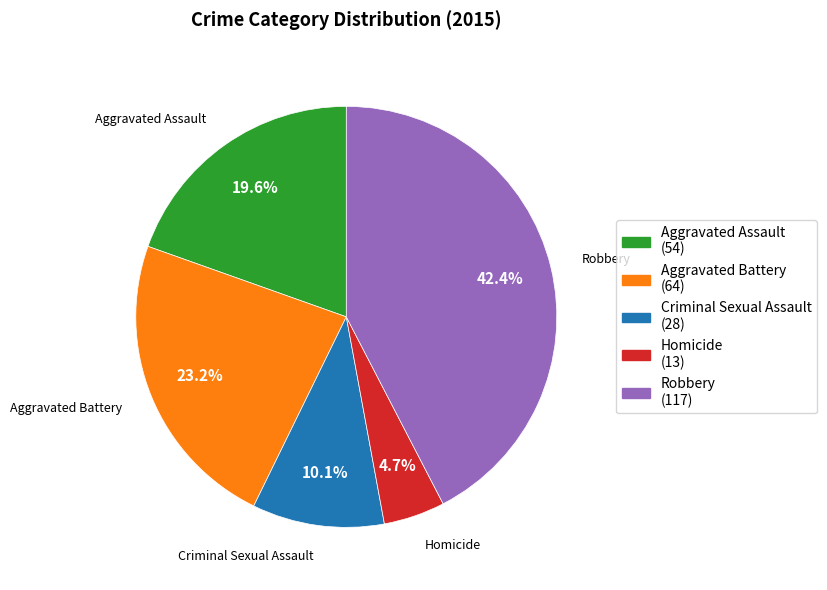

Which category has the biggest portion of the pie?

Robbery